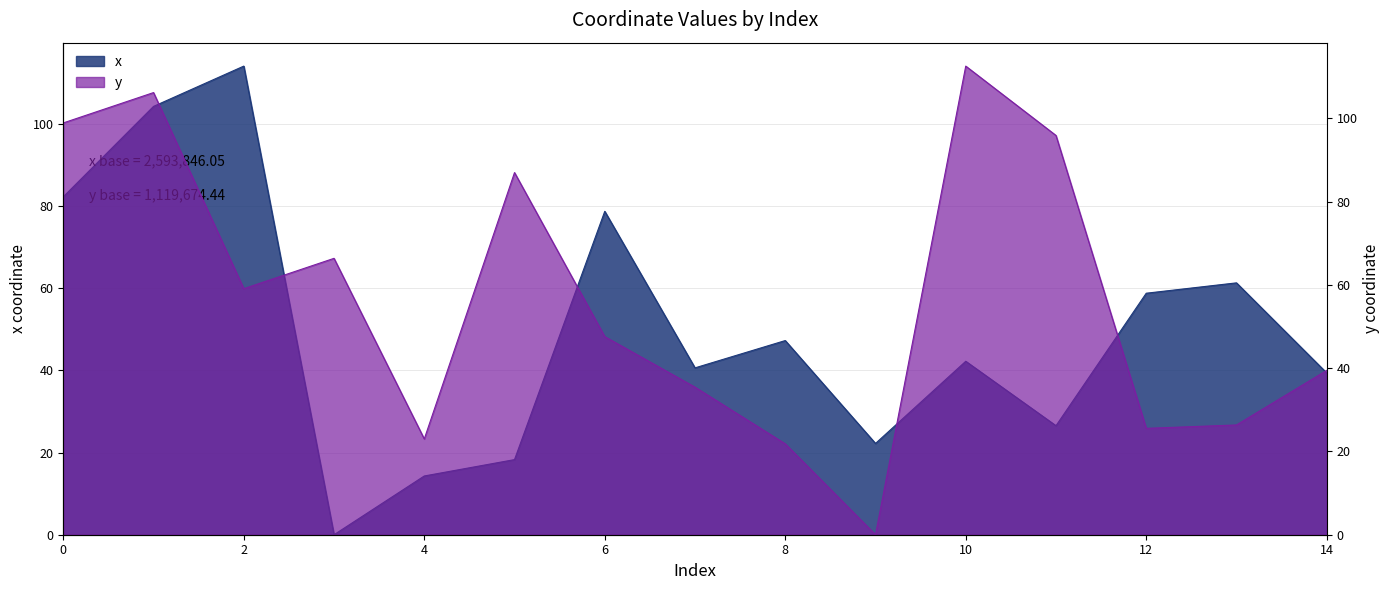

At how many categories does at least one series exceed 73?

7